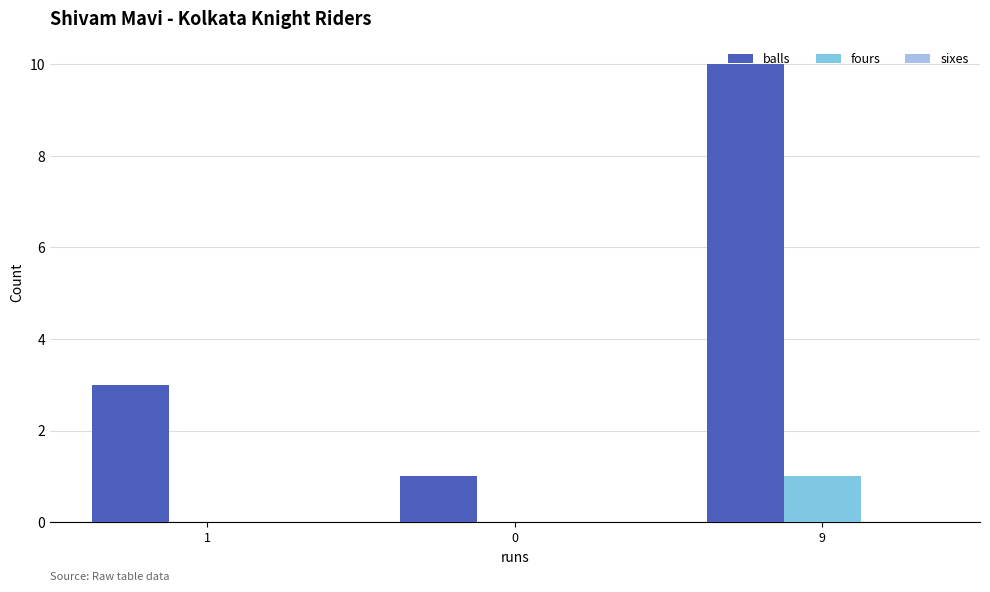

What value does the balls series have at 9?

10